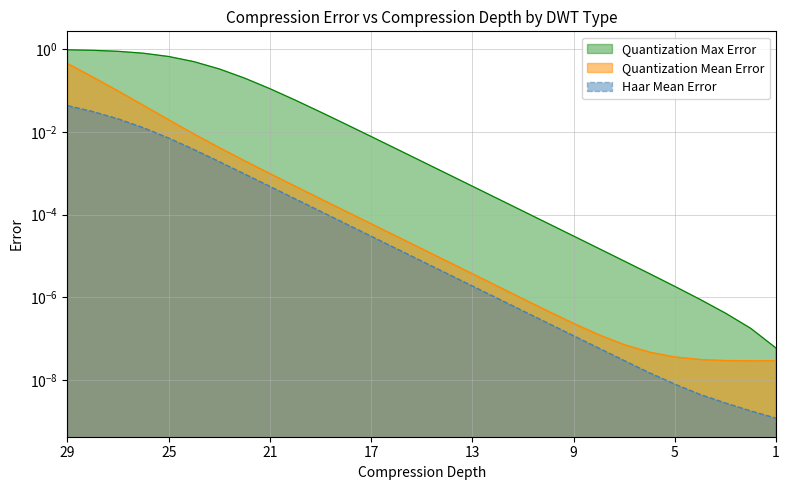

How many lines are shown in the chart?

3